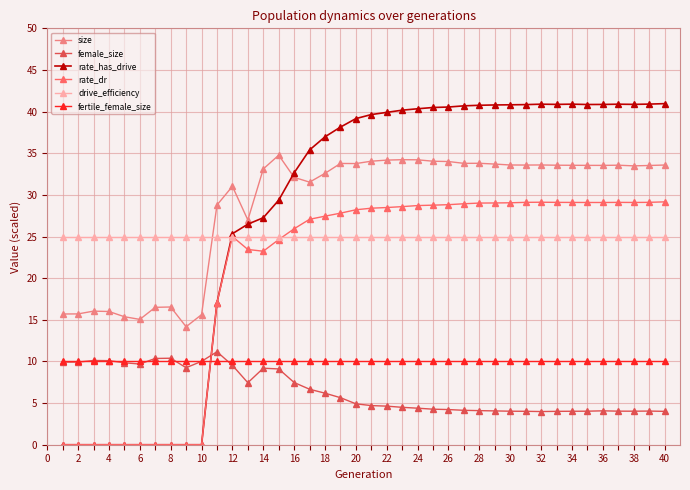

How many lines are shown in the chart?

6